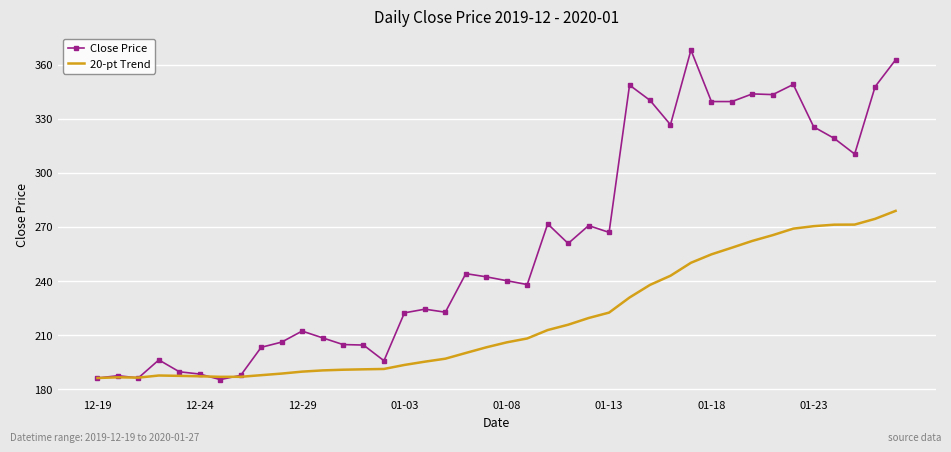

Which series has the widest spread of values?

Close Price